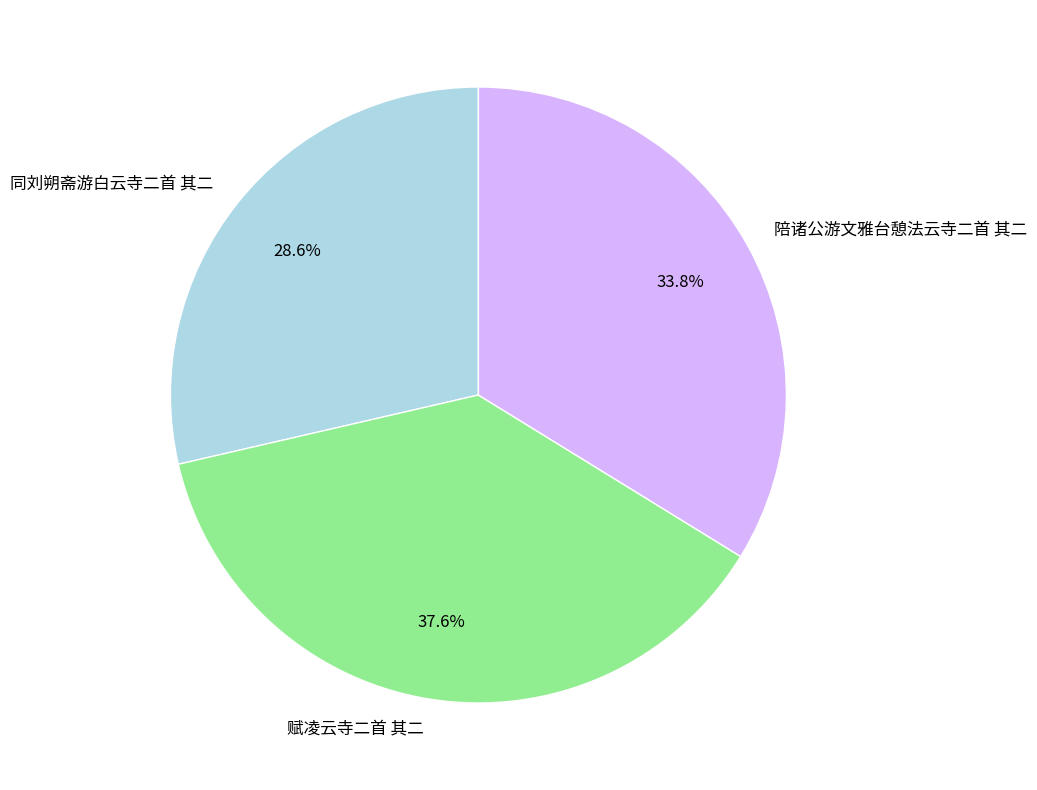

Is there any slice that represents more than half of the pie?

No